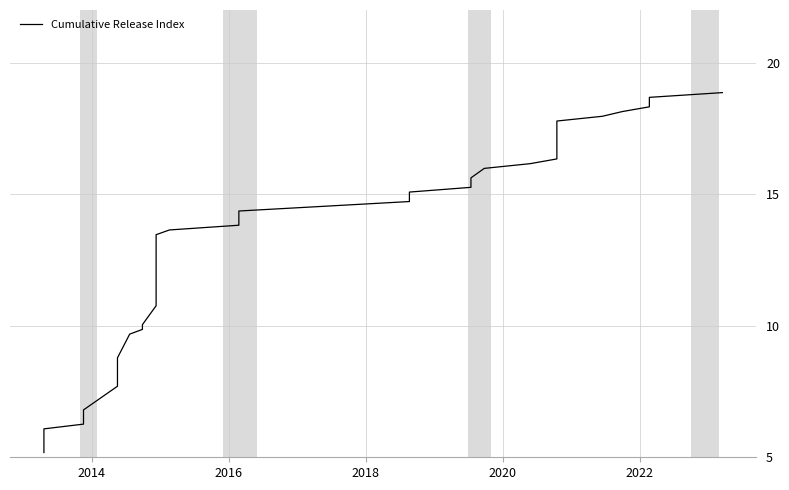

How many lines are shown in the chart?

1